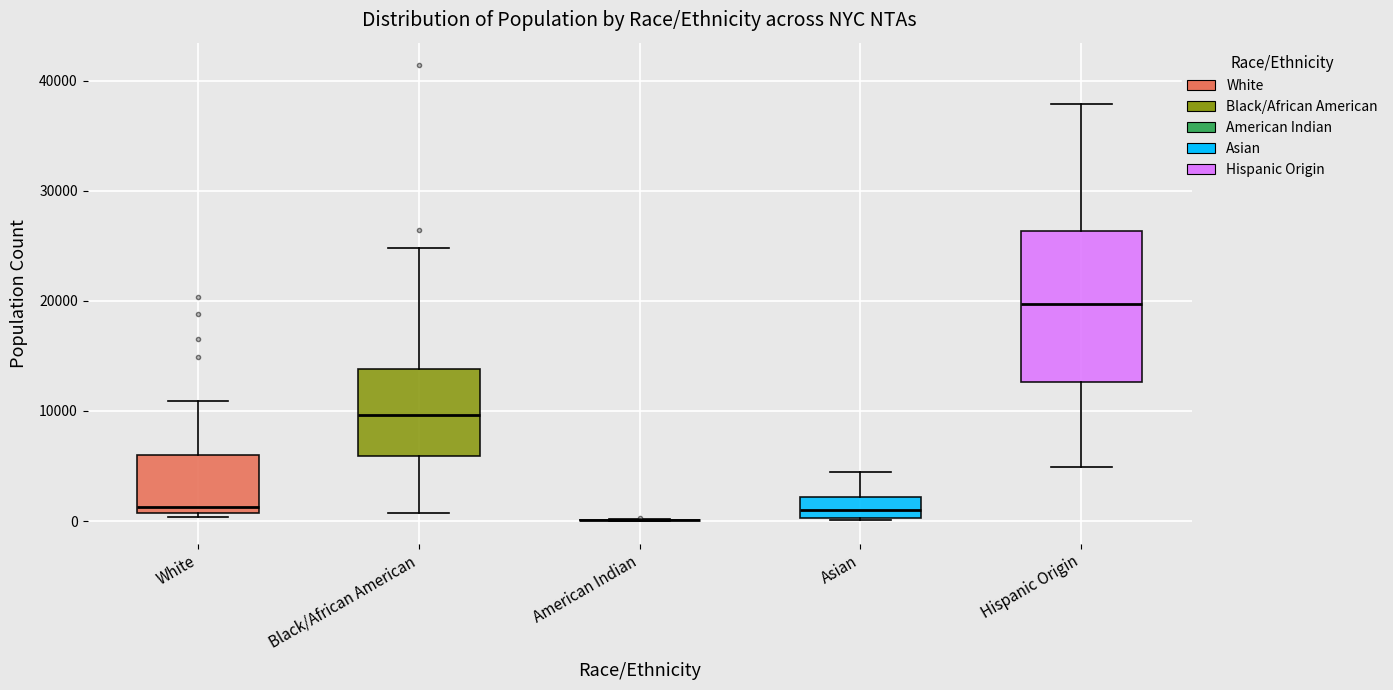

Reading left to right, read every box against the y-axis: the position of its median line, the range the box covers, and the ends of its whiskers. The values are not printed on the chart, so give them approximately, as read against the axis.

White: median 1000 (just above the box's lower edge), box 1000 to 6000, whiskers 0 to 11000
Black/African American: median 10000, box 6000 to 14000, whiskers 1000 to 25000
American Indian: box collapsed to a line at 0, whiskers 0 to 0
Asian: median 1000, box 0 to 2000, whiskers 0 to 4000
Hispanic Origin: median 20000, box 13000 to 26000, whiskers 5000 to 38000